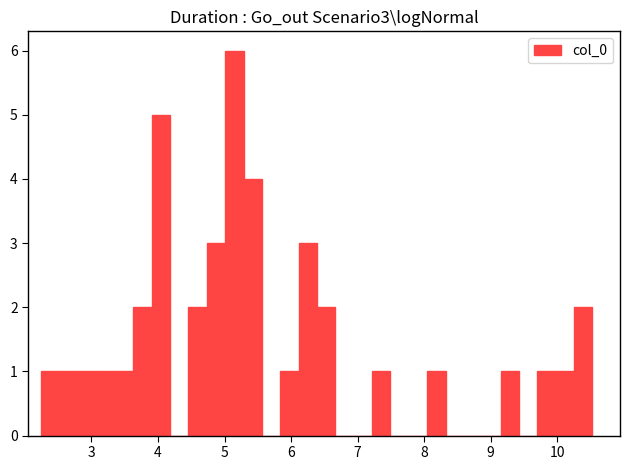

Around what value on the x-axis is the tallest bar? Give the approximate position of its centre, as read against the axis.

5.1